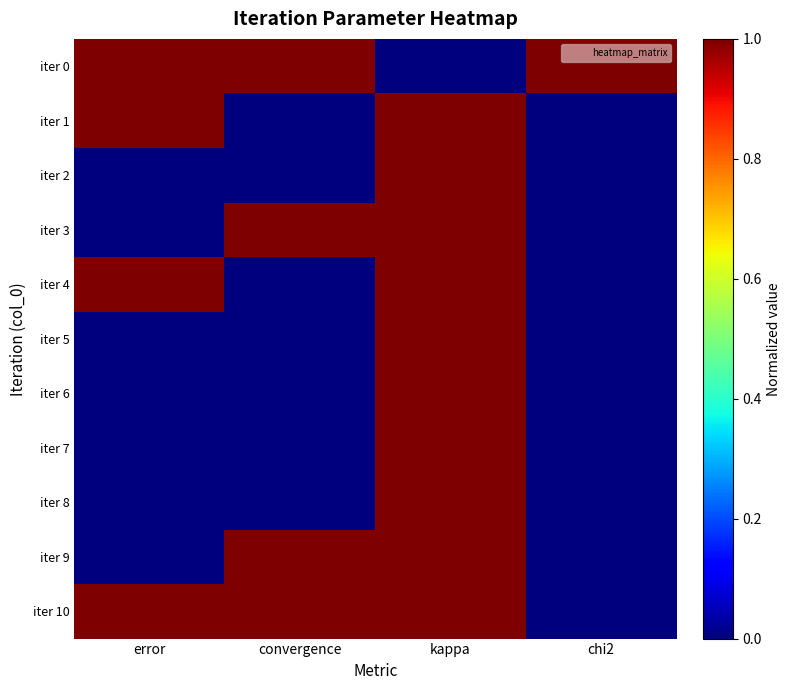

What is the spread (max minus min) of values at error?

1.0